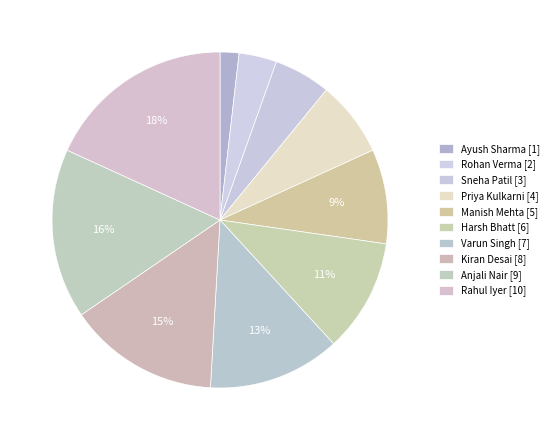

To the nearest percent, what is the difference between the Rohan Verma and Varun Singh slice percentages?

9%